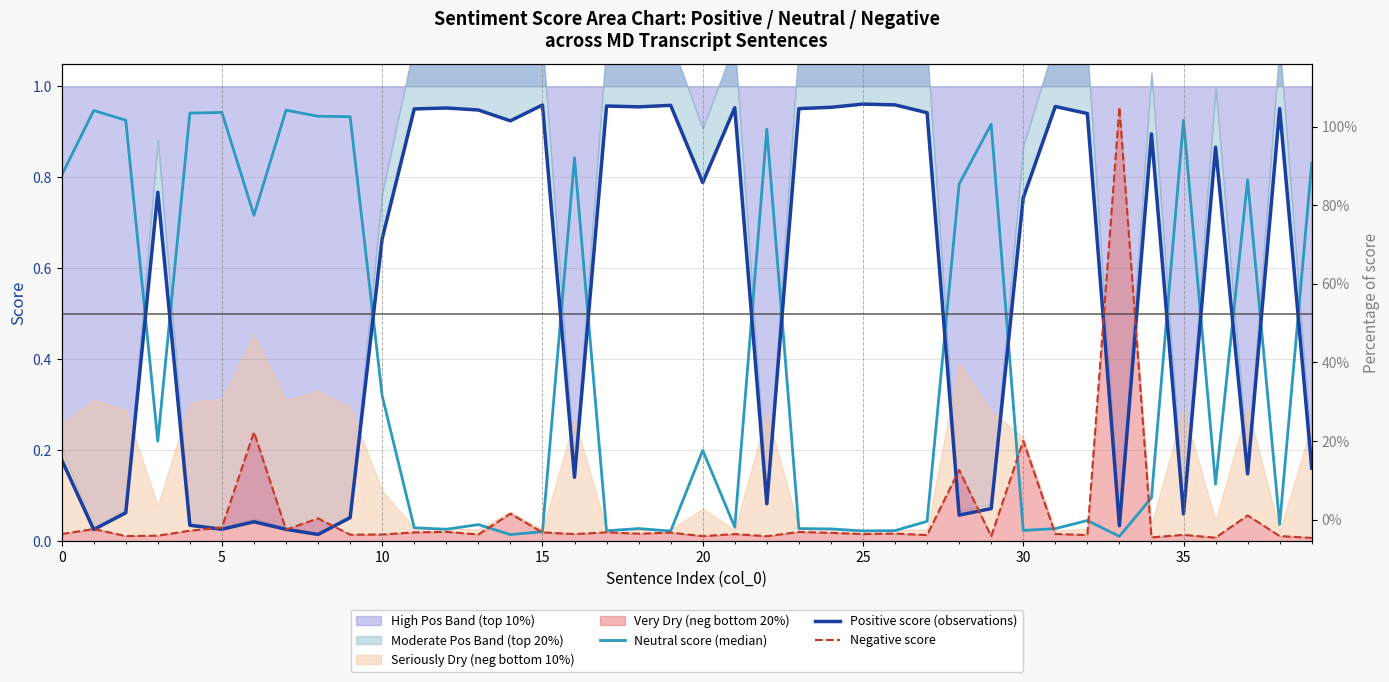

Which series has the largest range (max minus min)?

Negative score